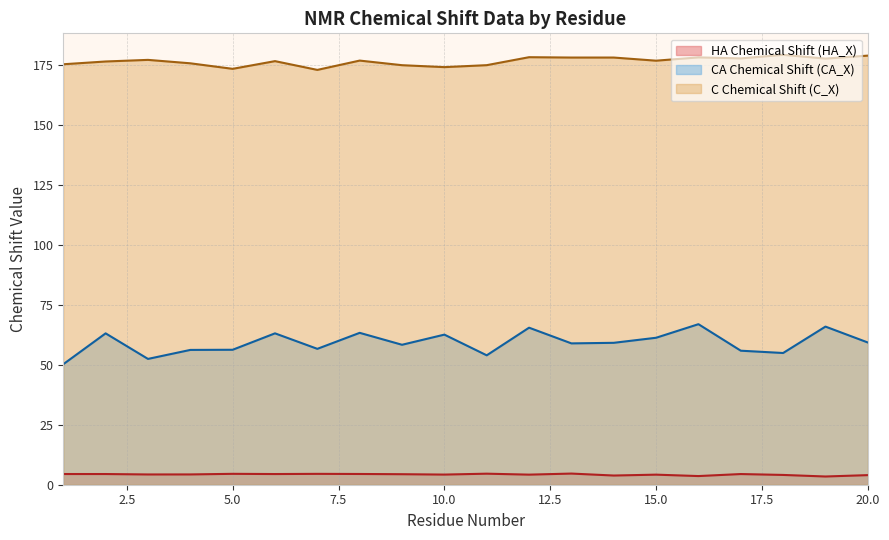

Which series has the largest total across all categories?

C Chemical Shift (C_X)